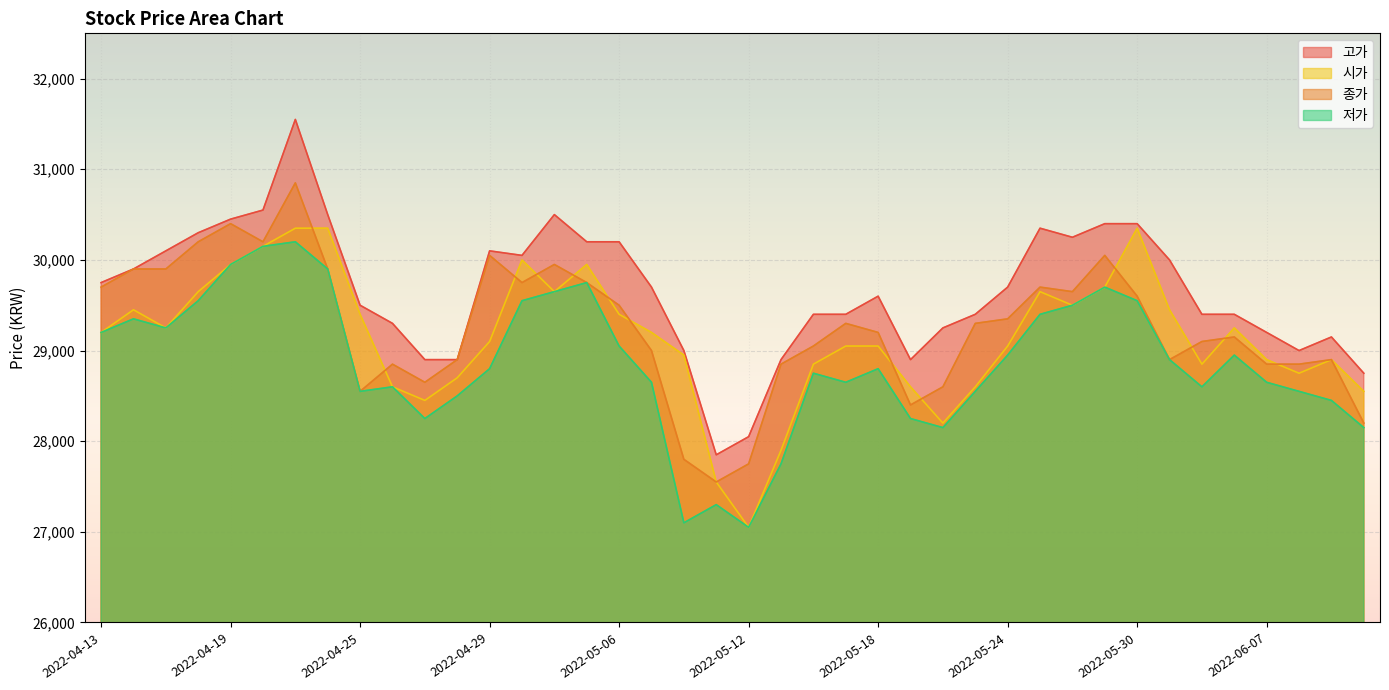

True or false: 저가 and 종가 intersect in this chart.

False